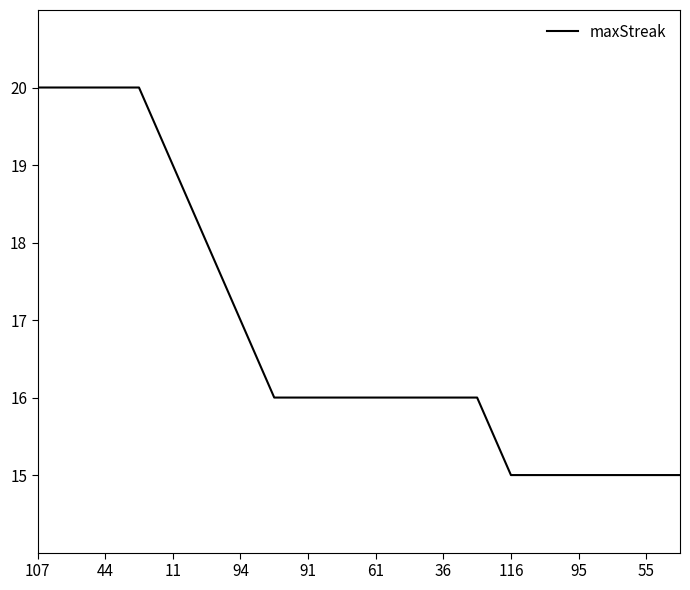

Does the chart have visible grid lines?

No